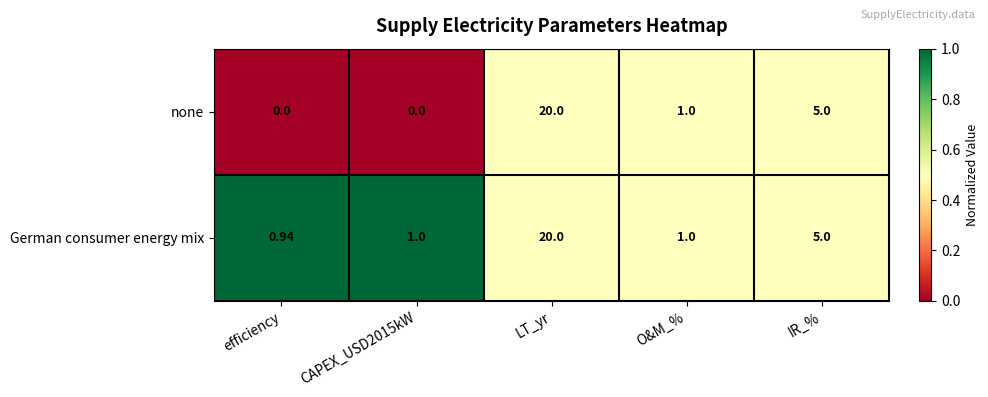

Between efficiency and LT_yr, which series saw the biggest shift?

none